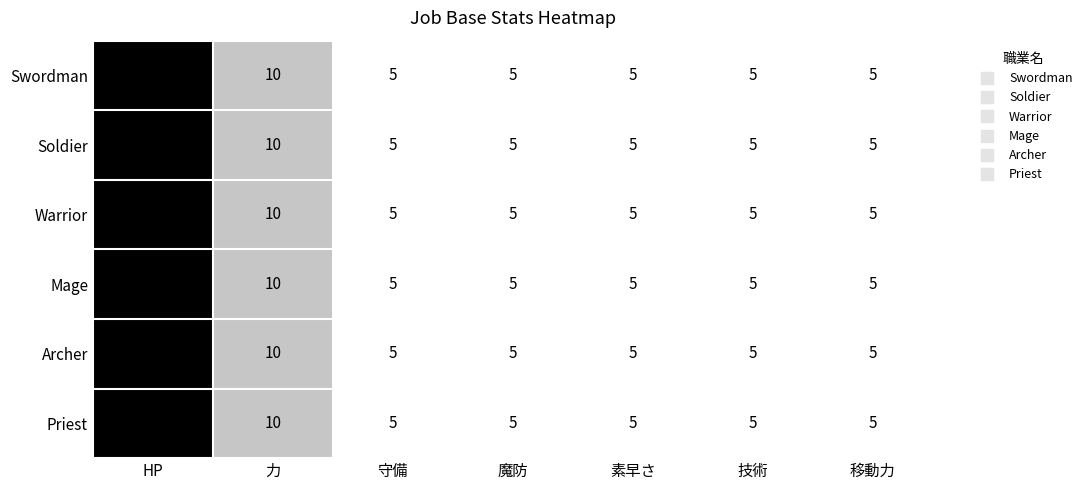

What is the difference between the maximum and minimum values in the Priest series?

15